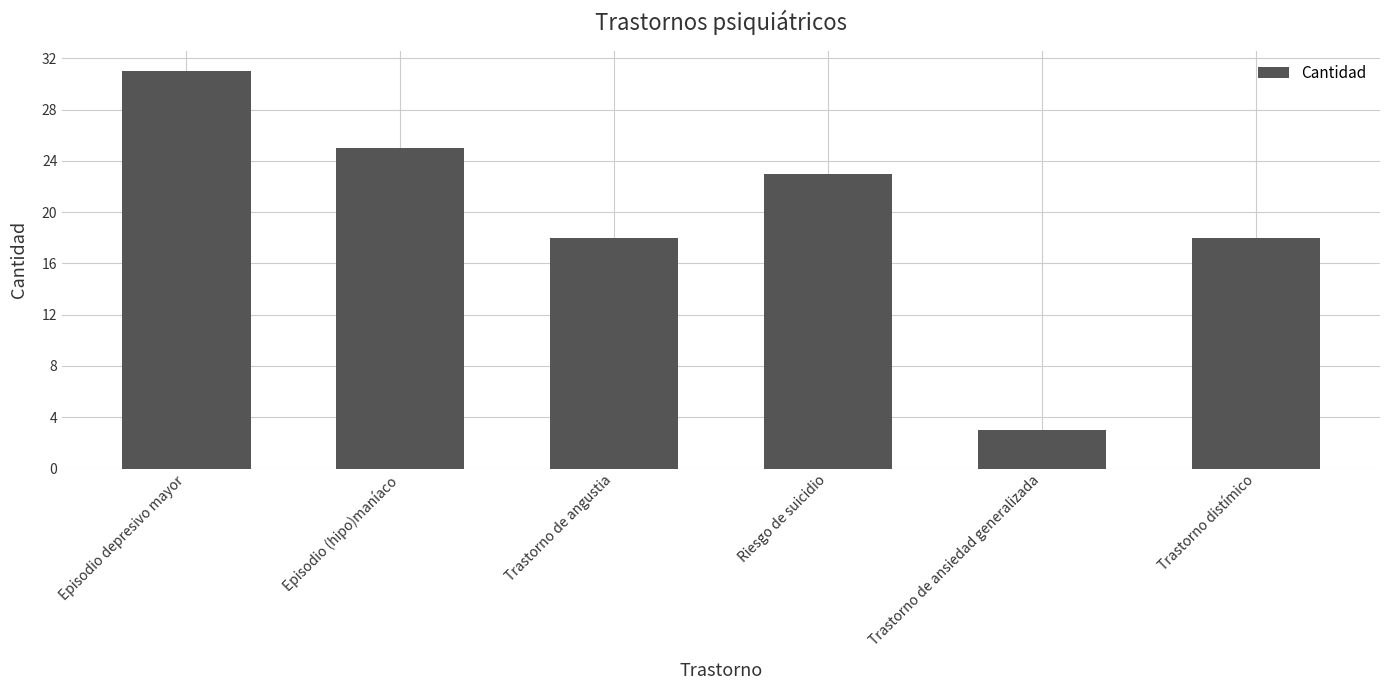

What is the difference between the maximum and minimum values?

28